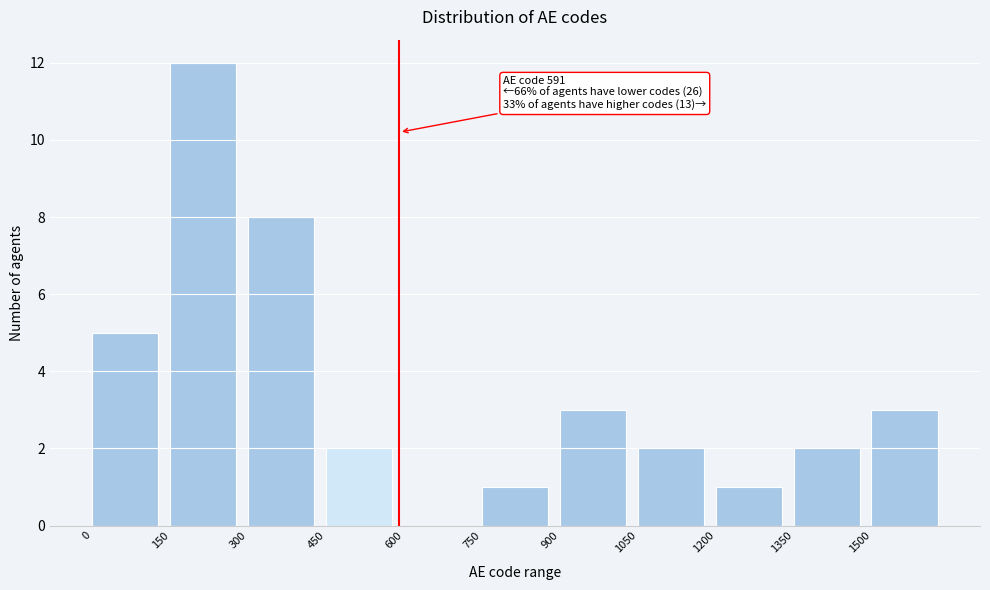

Which range on the x-axis has the tallest bar?

150 to 300